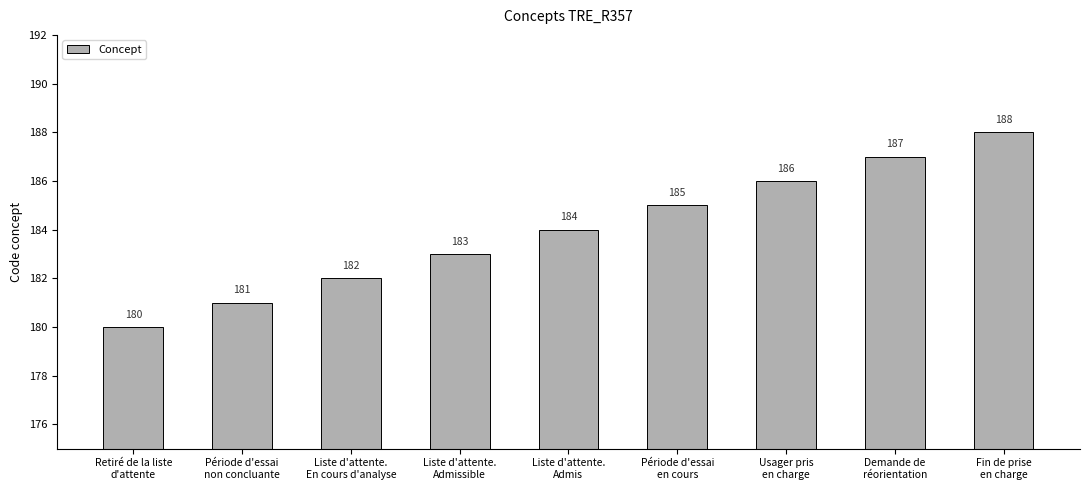

Does the chart contain stacked bars?

No